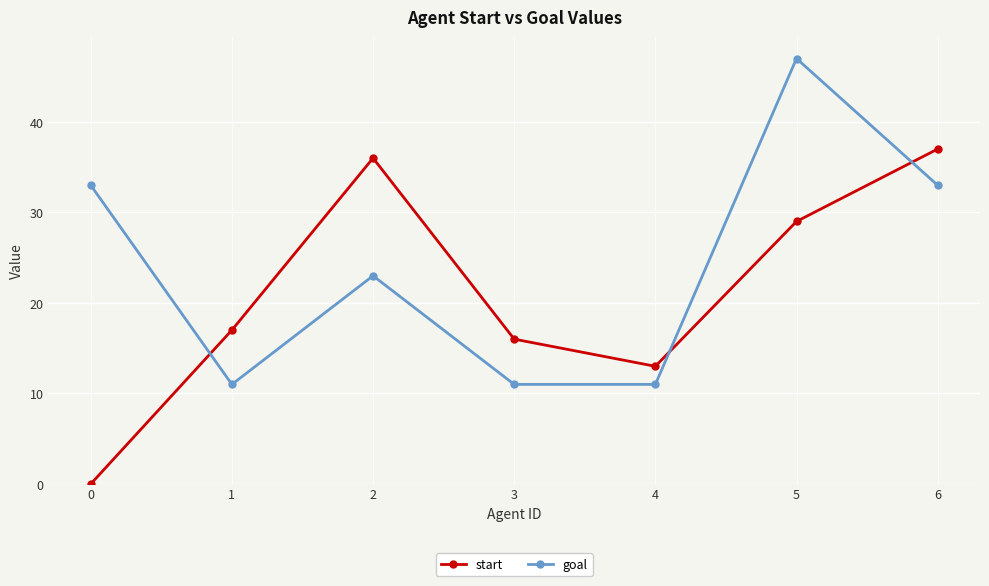

Reading right to left, what are all the values shown in this chart?

start: 37	29	13	16	36	17	0
goal: 33	47	11	11	23	11	33